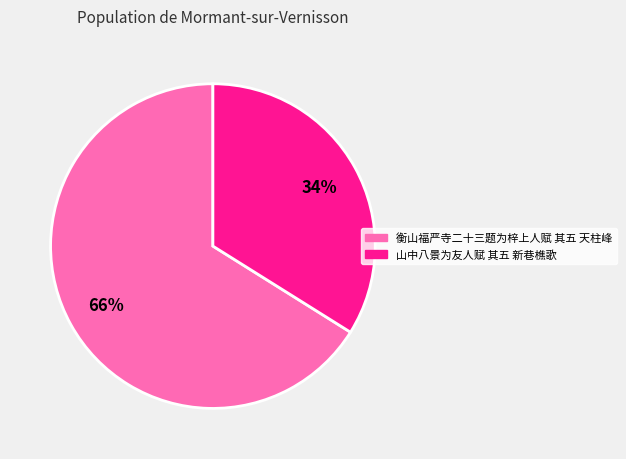

Rank the categories by value from lowest to highest.

山中八景为友人赋 其五 新巷樵歌, 衡山福严寺二十三题为梓上人赋 其五 天柱峰